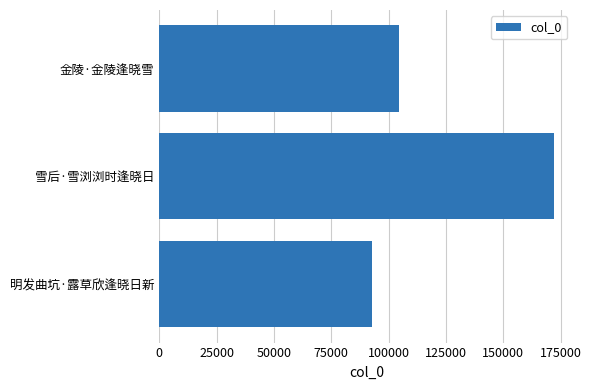

How many values are between 92851 and 171974?

3